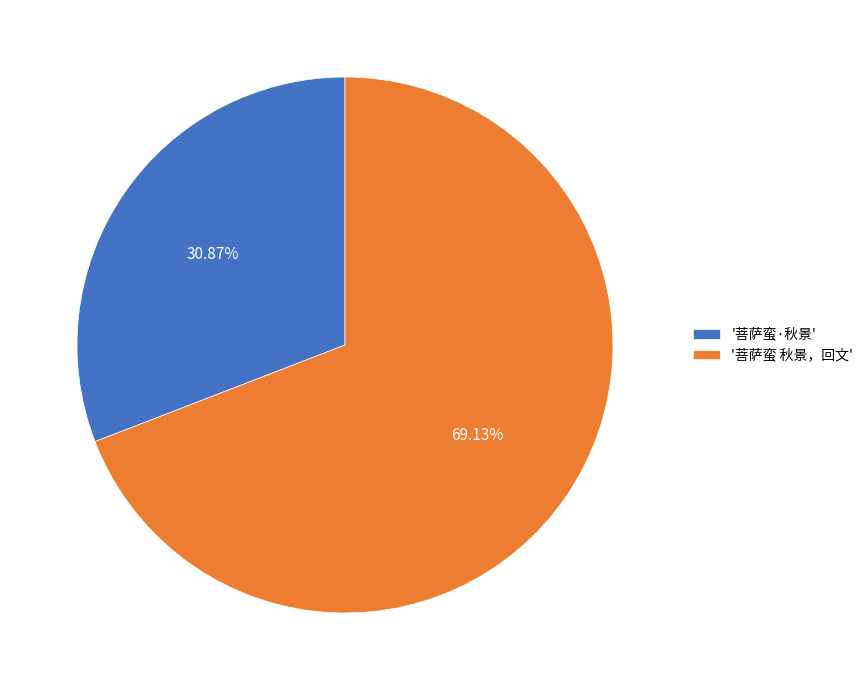

Does '菩萨蛮 秋景，回文' account for over 50% of the chart?

Yes